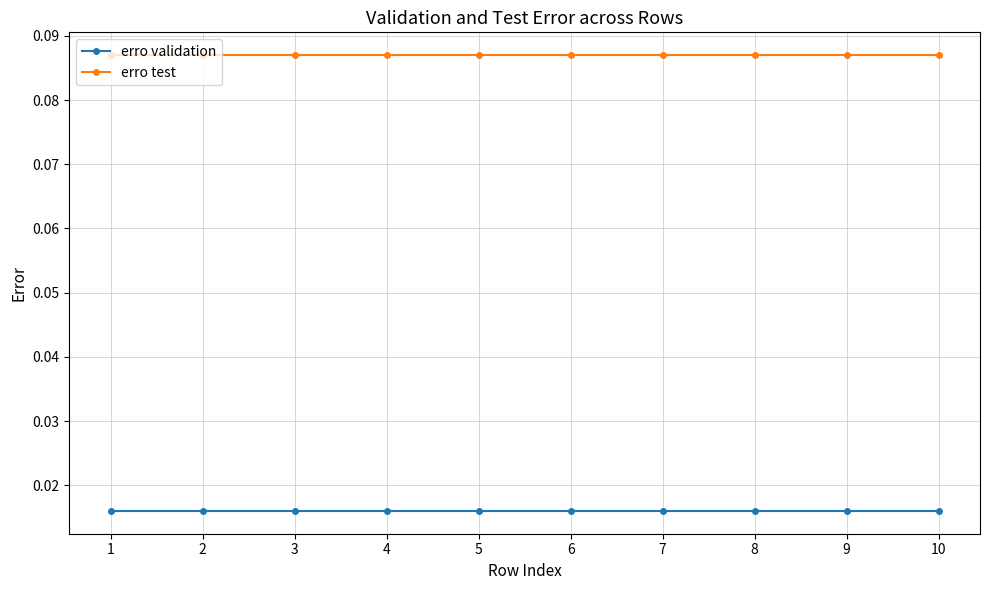

Does the chart display data point markers on the line(s)?

Yes